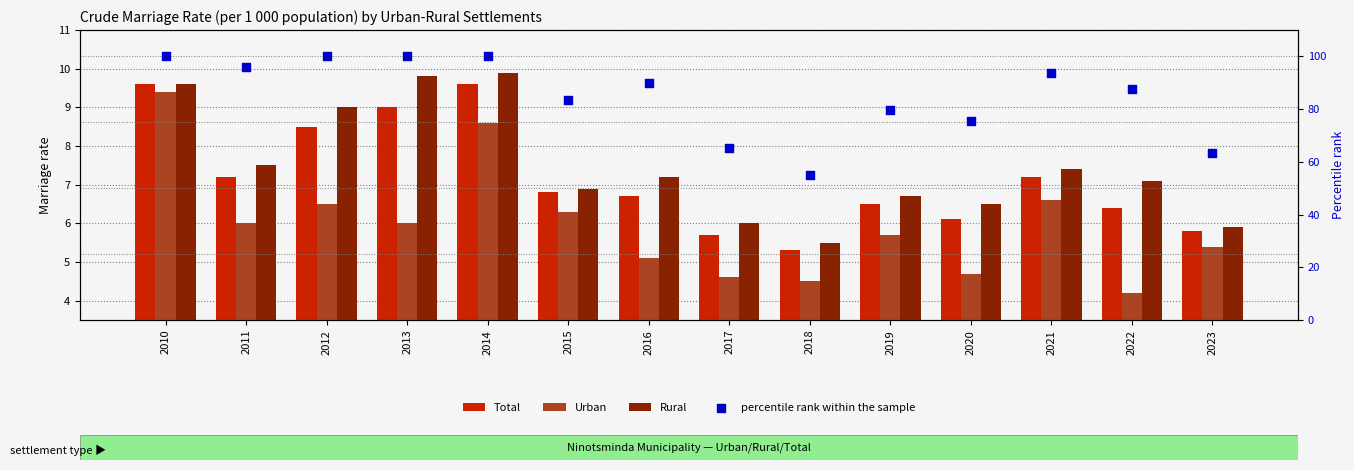

What is the total value across all series at 2018?

70.3